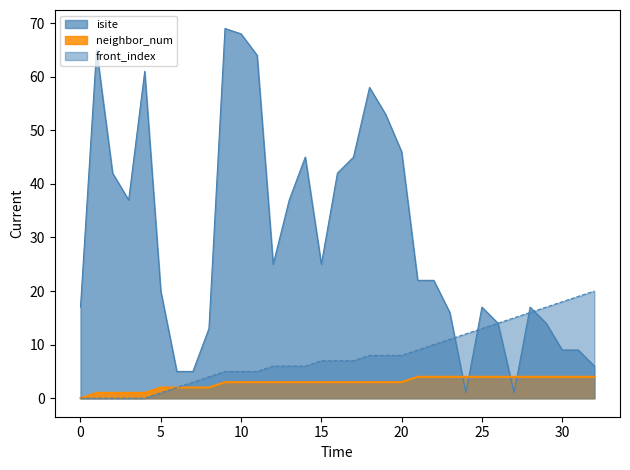

Which category has the highest value in the neighbor_num series?

21